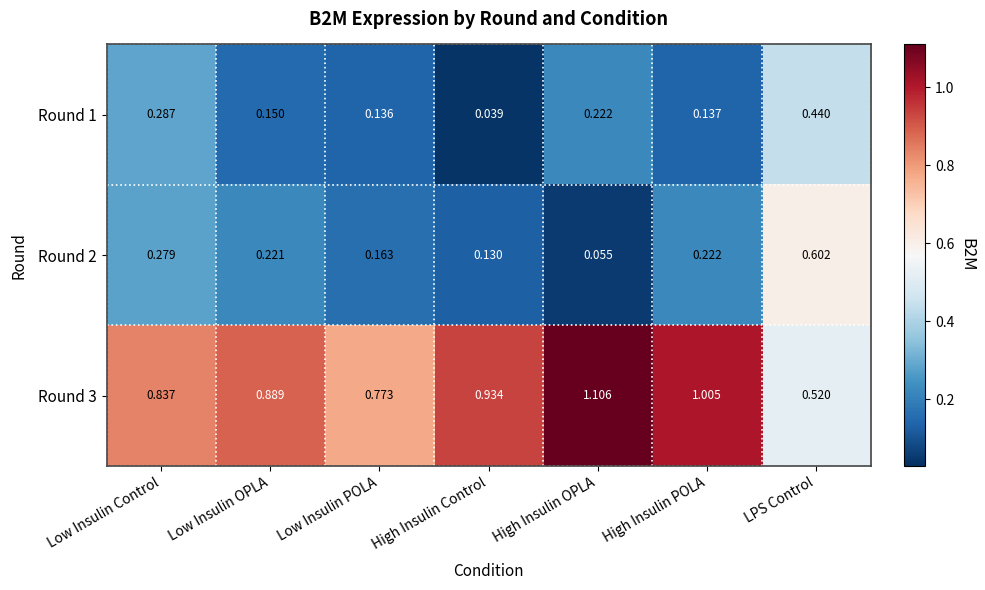

List the labels in order of Round 1 value, smallest first.

High Insulin Control, Low Insulin POLA, High Insulin POLA, Low Insulin OPLA, High Insulin OPLA, Low Insulin Control, LPS Control